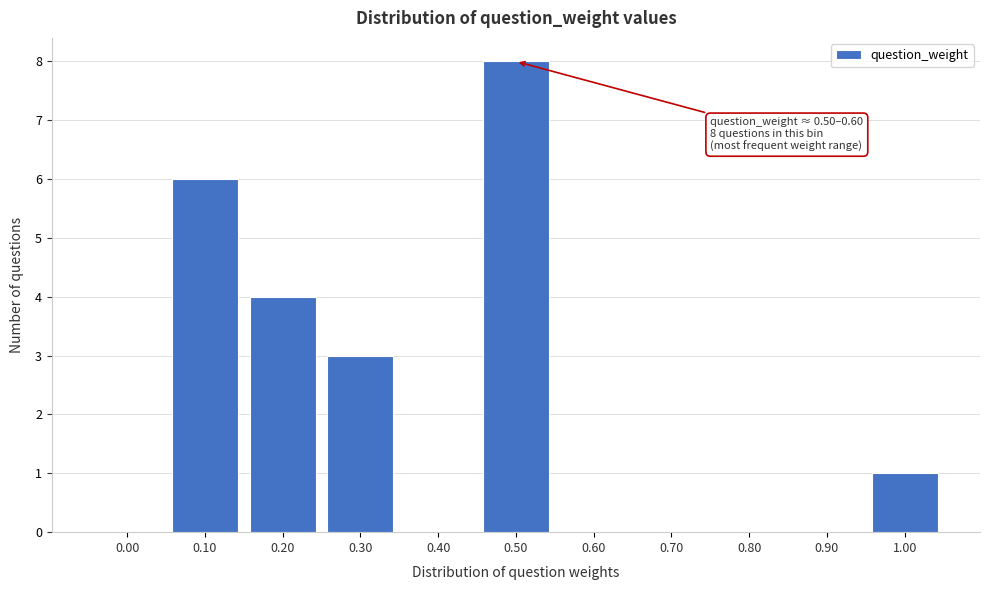

Reading left to right, extract all data points from this chart.

0.00=0	0.10=6	0.20=4	0.30=3	0.40=0	0.50=8	0.60=0	0.70=0	0.80=0	0.90=0	1.00=1